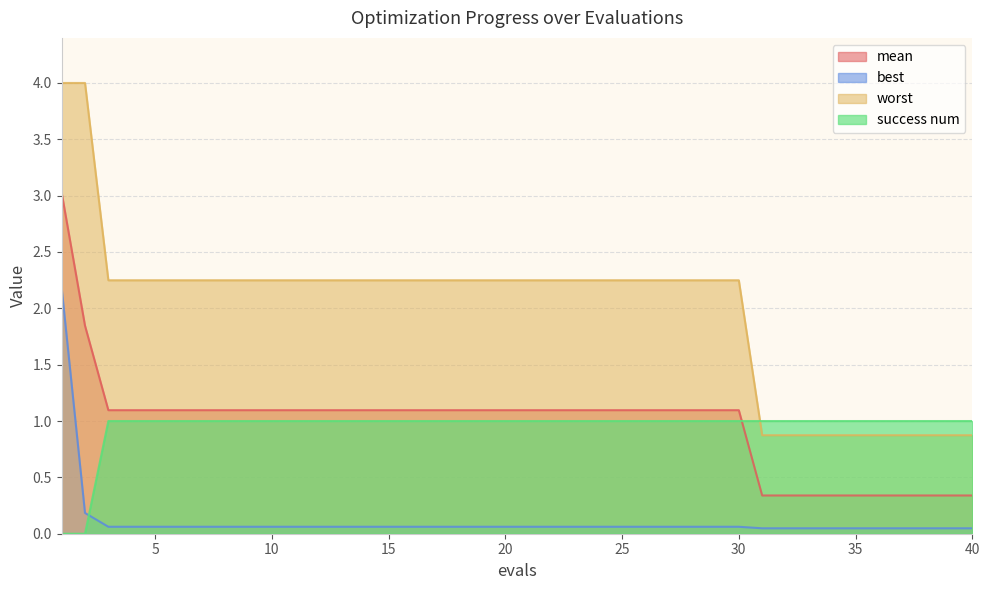

The value of success num at 38 is 1.0. True or false?

True